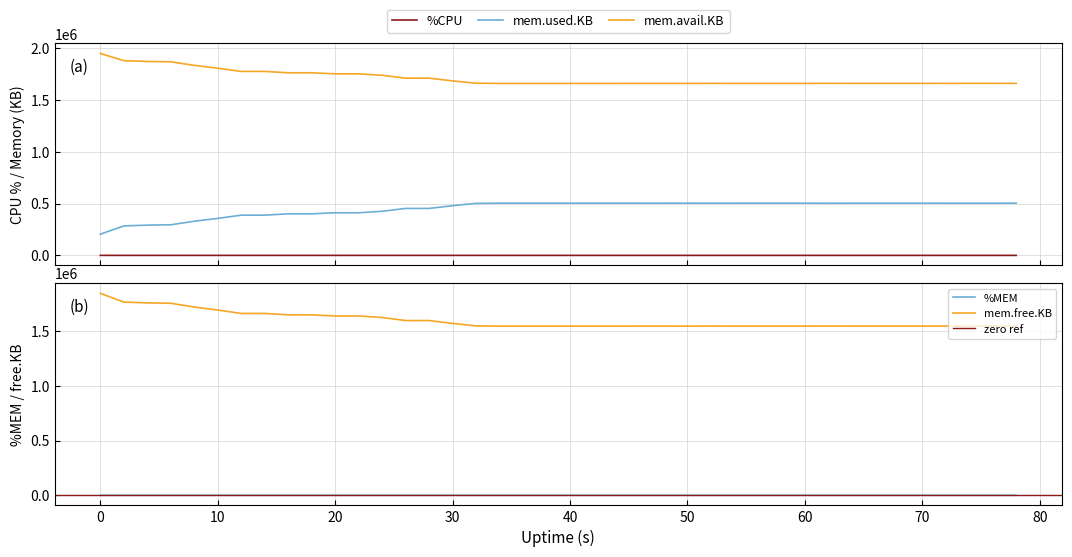

Does the chart have visible grid lines?

Yes